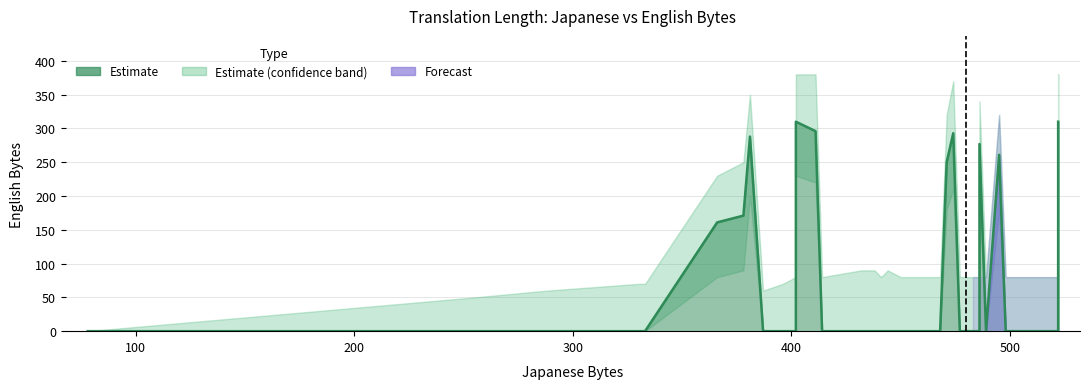

How many positive values does the English Bytes series have?

10